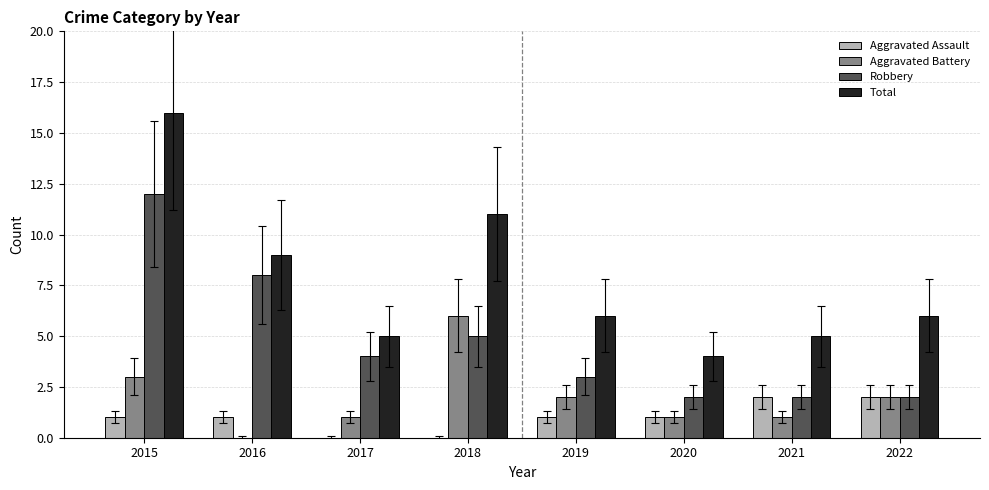

Where is Robbery nearest to the value 7?

2016